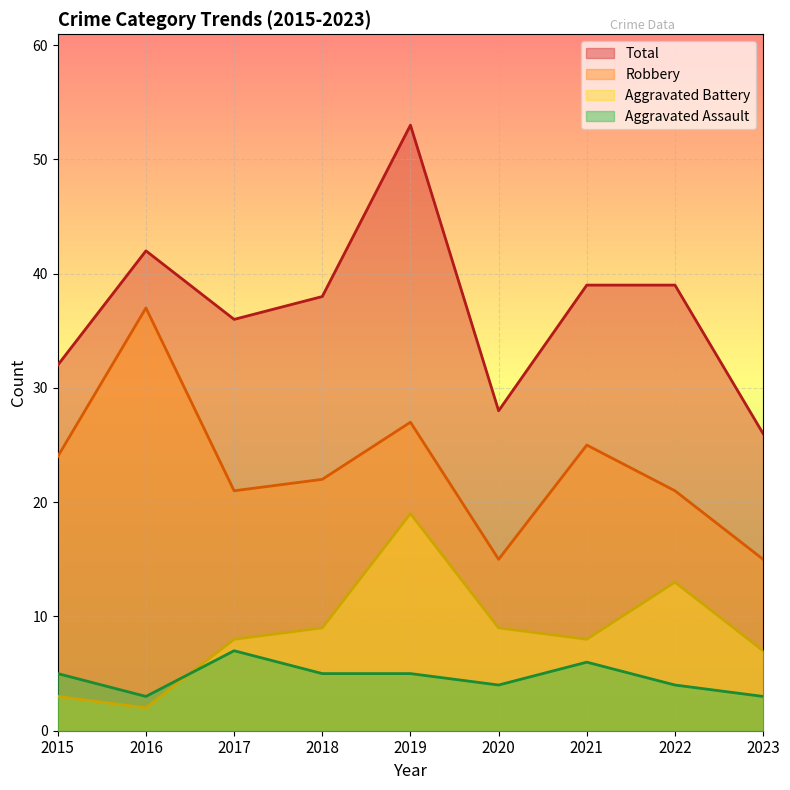

How many values in the Total series exceed 38?

4